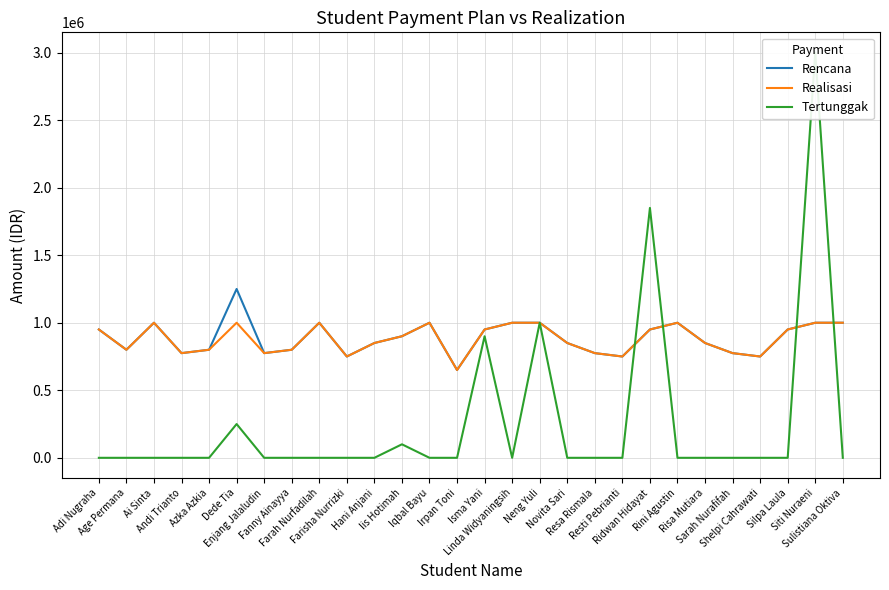

Which label corresponds to the largest value in the chart?

Siti Nuraeni